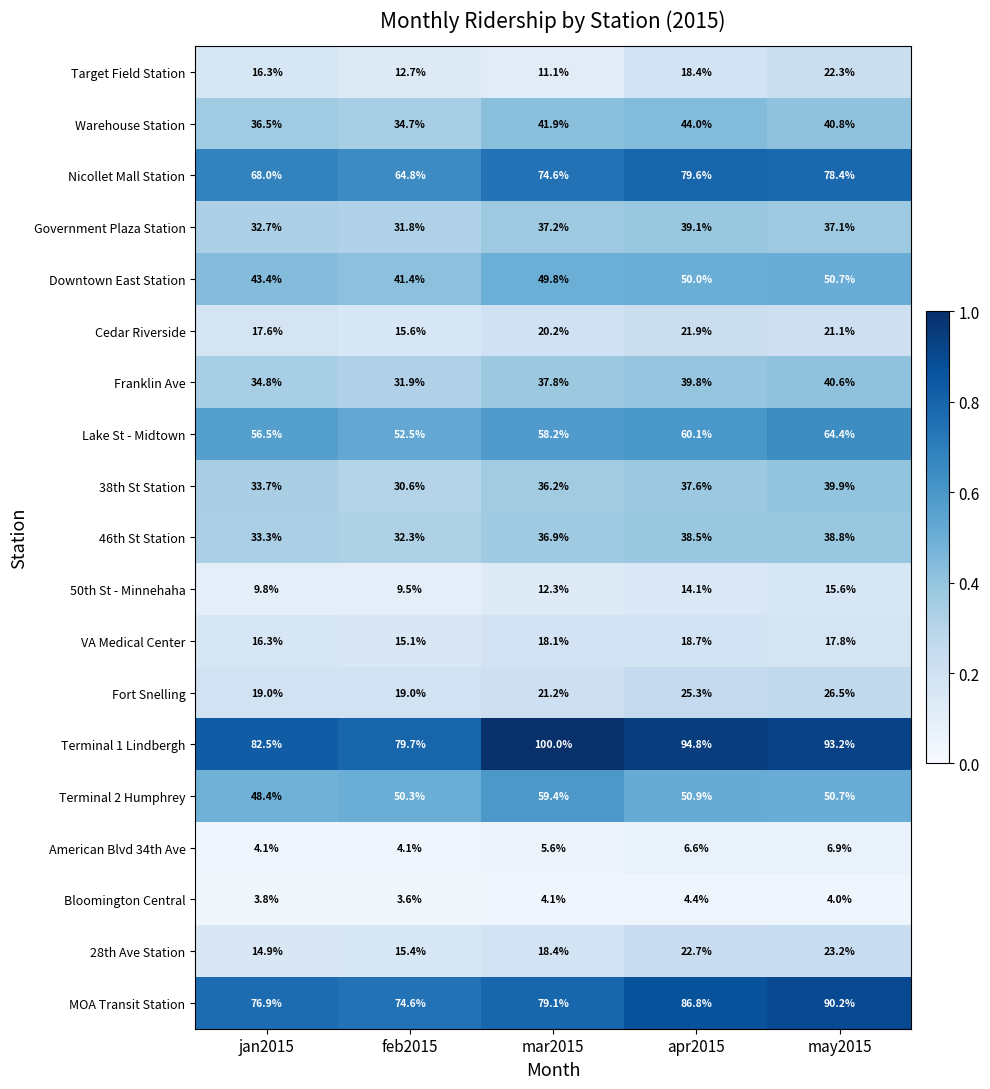

What is the approximate value of VA Medical Center at may2015?

17.8